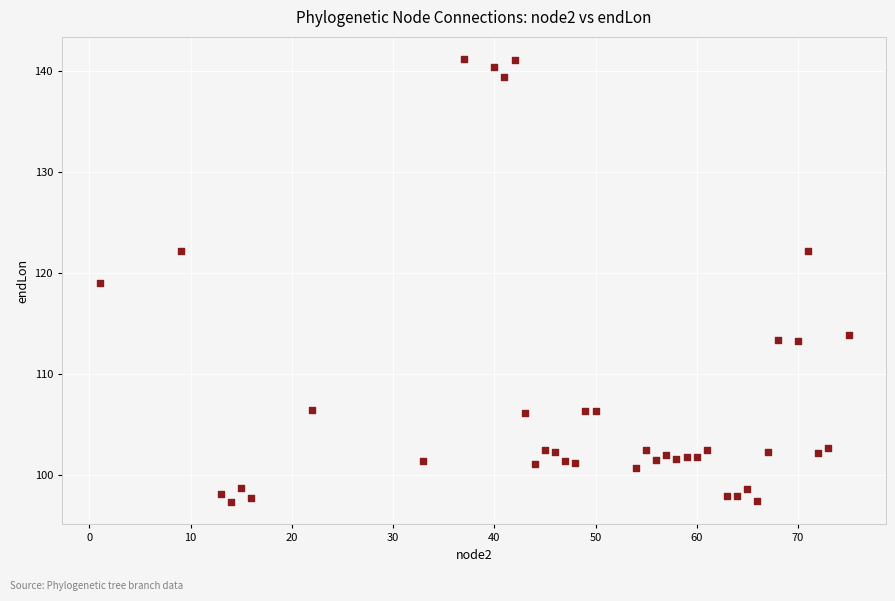

What is the range of Y values (max minus min)?

43.8